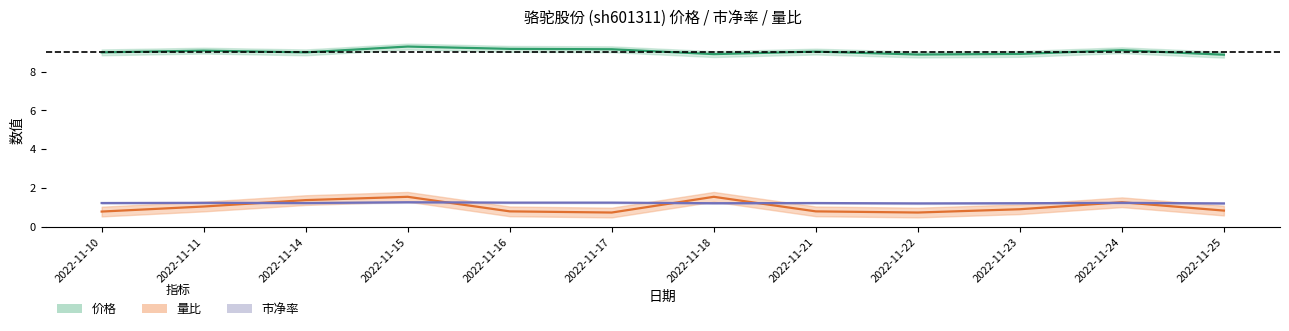

What is the maximum value for 价格?

9.3